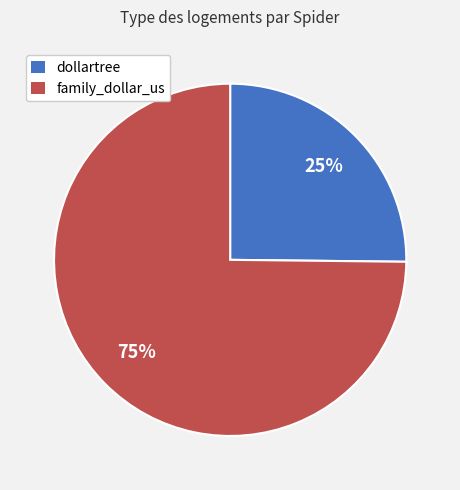

True or false: family_dollar_us accounts for 75% of the total.

True